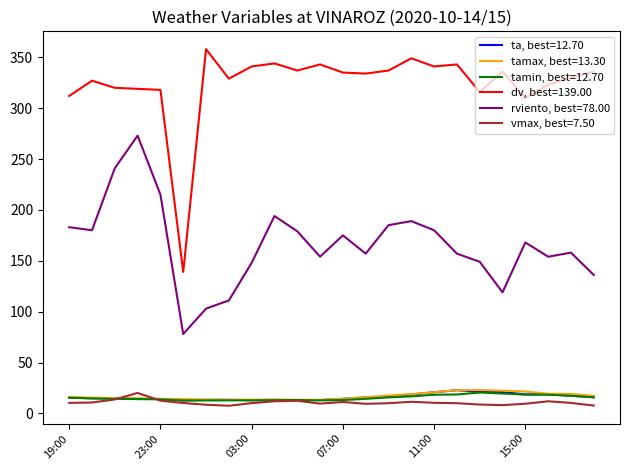

Rank the series by their maximum value, from highest to lowest.

dv, best=139.00, rviento, best=78.00, tamax, best=13.30, ta, best=12.70, tamin, best=12.70, vmax, best=7.50